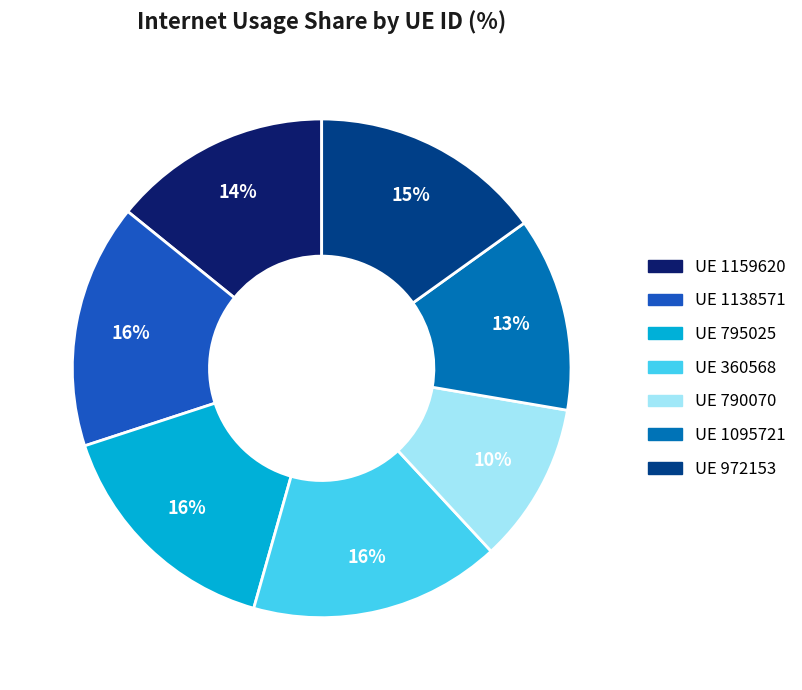

Is there any slice that represents more than half of the pie?

No